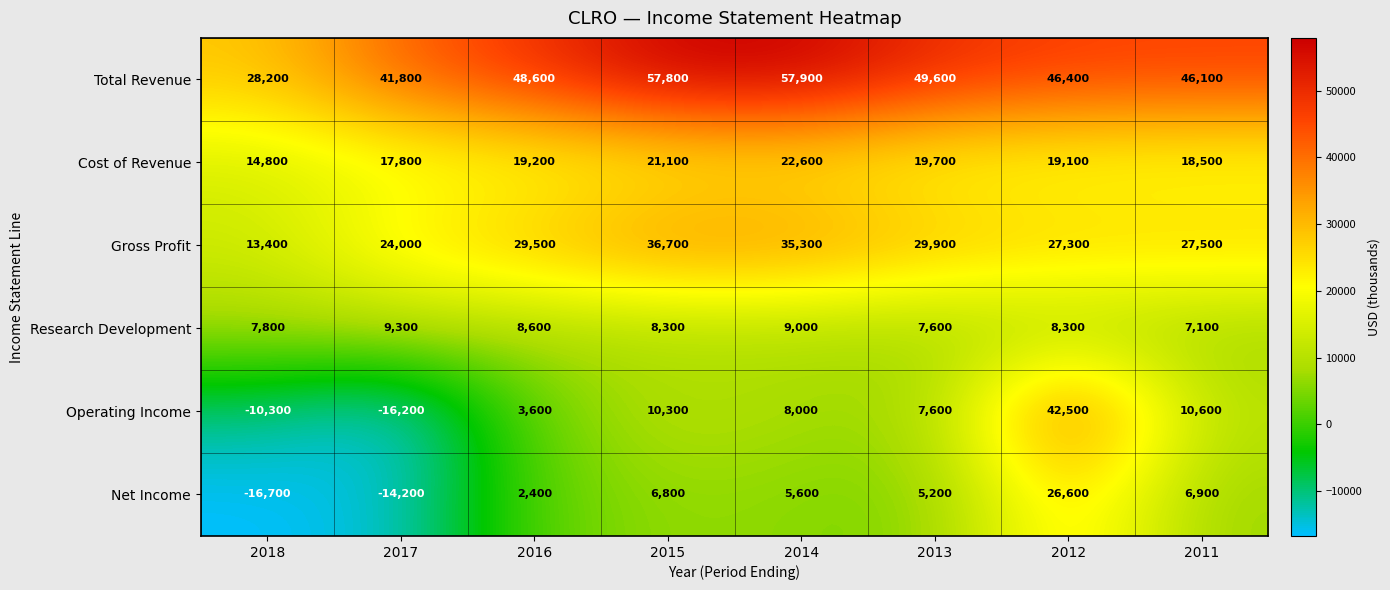

What is the difference between the highest and lowest values at 2012?

38100